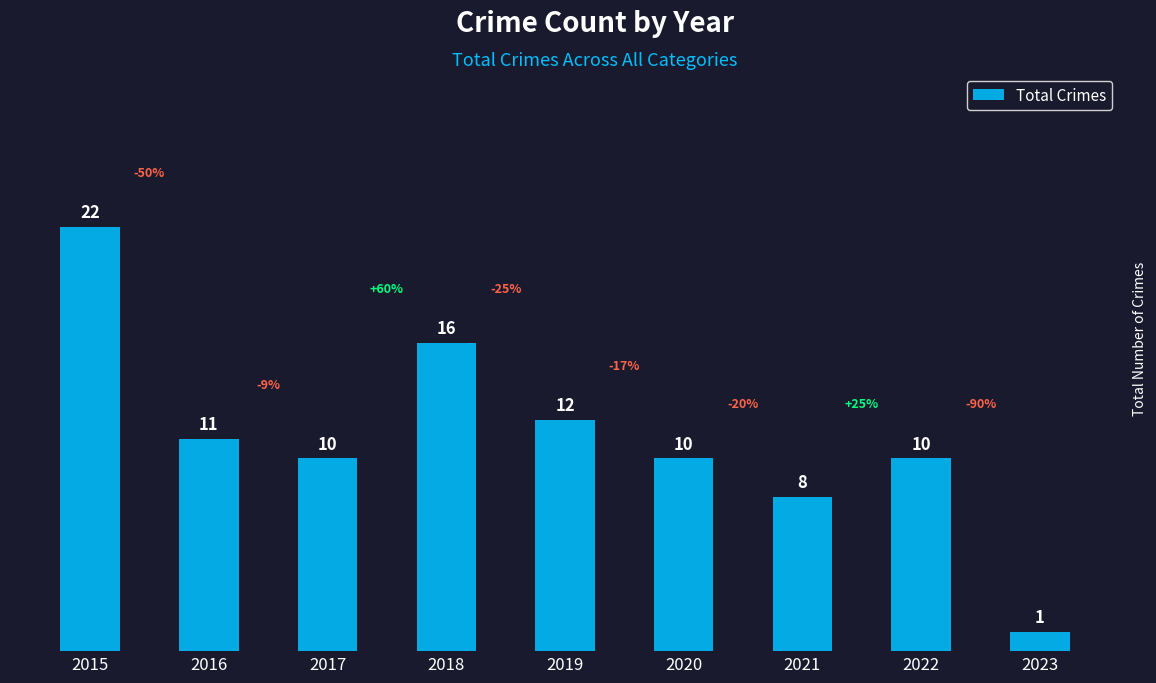

What is the minimum value shown in the chart?

1